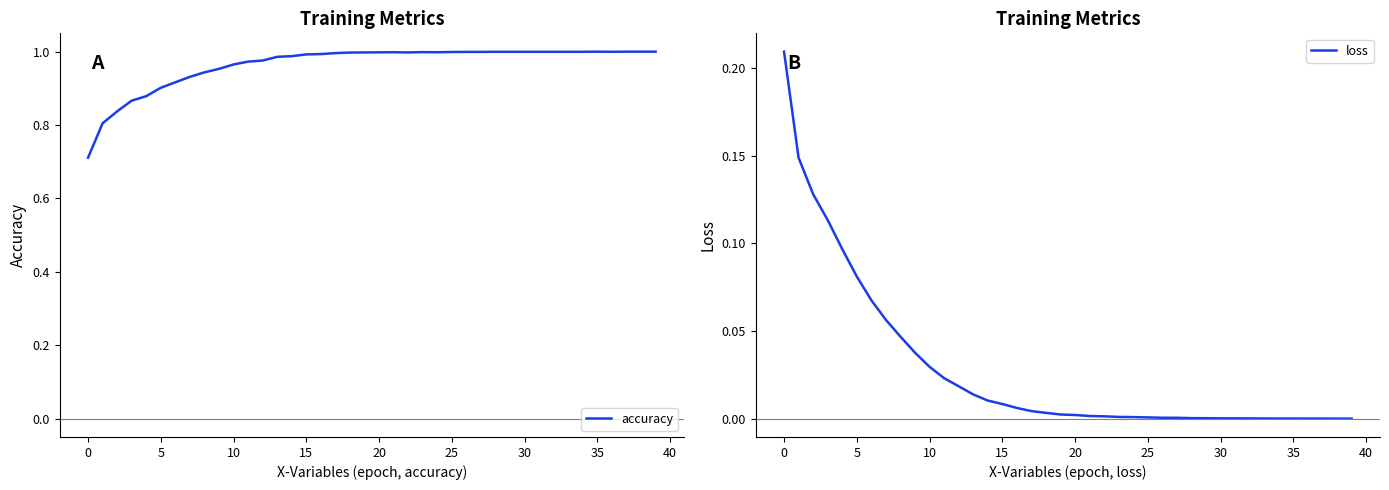

Reading left to right, transcribe all the data shown in this chart.

accuracy: 0.7	0.8	0.8	0.9	0.9	0.9	0.9	0.9	0.9	1.0	1.0	1.0	1.0	1.0	1.0	1.0	1.0	1.0	1.0	1.0	1.0	1.0	1.0	1.0	1.0	1.0	1.0	1.0	1.0	1.0	1.0	1.0	1.0	1.0	1.0	1.0	1.0	1.0	1.0	1.0
loss: 0.2	0.1	0.1	0.1	0.1	0.1	0.1	0.1	0.0	0.0	0.0	0.0	0.0	0.0	0.0	0.0	0.0	0.0	0.0	0.0	0.0	0.0	0.0	0.0	0.0	0.0	0.0	0.0	0.0	0.0	0.0	0.0	0.0	0.0	0.0	0.0	0.0	0.0	0.0	0.0